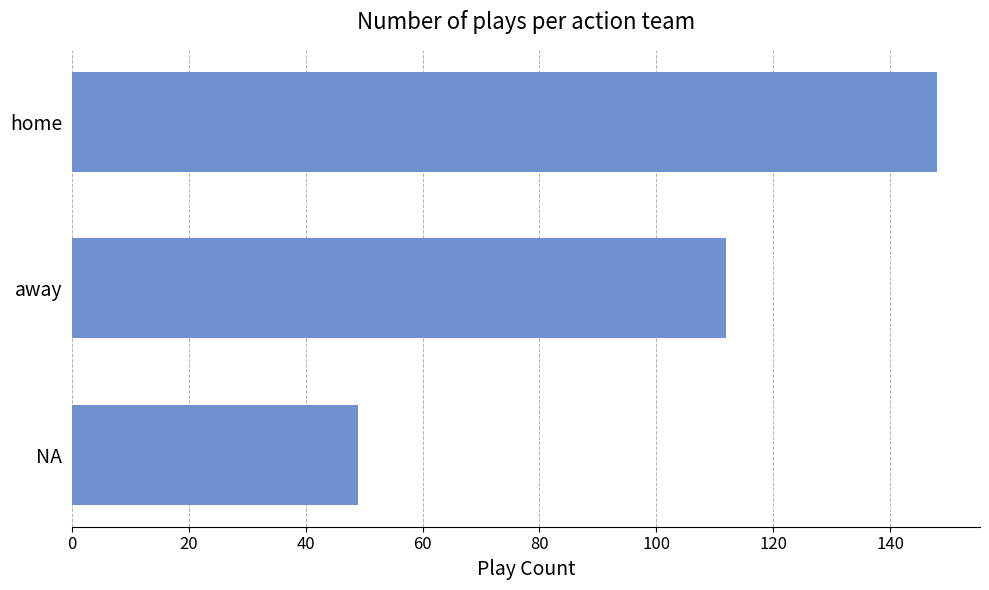

The chart shows a value of 148 at home. True or false?

True